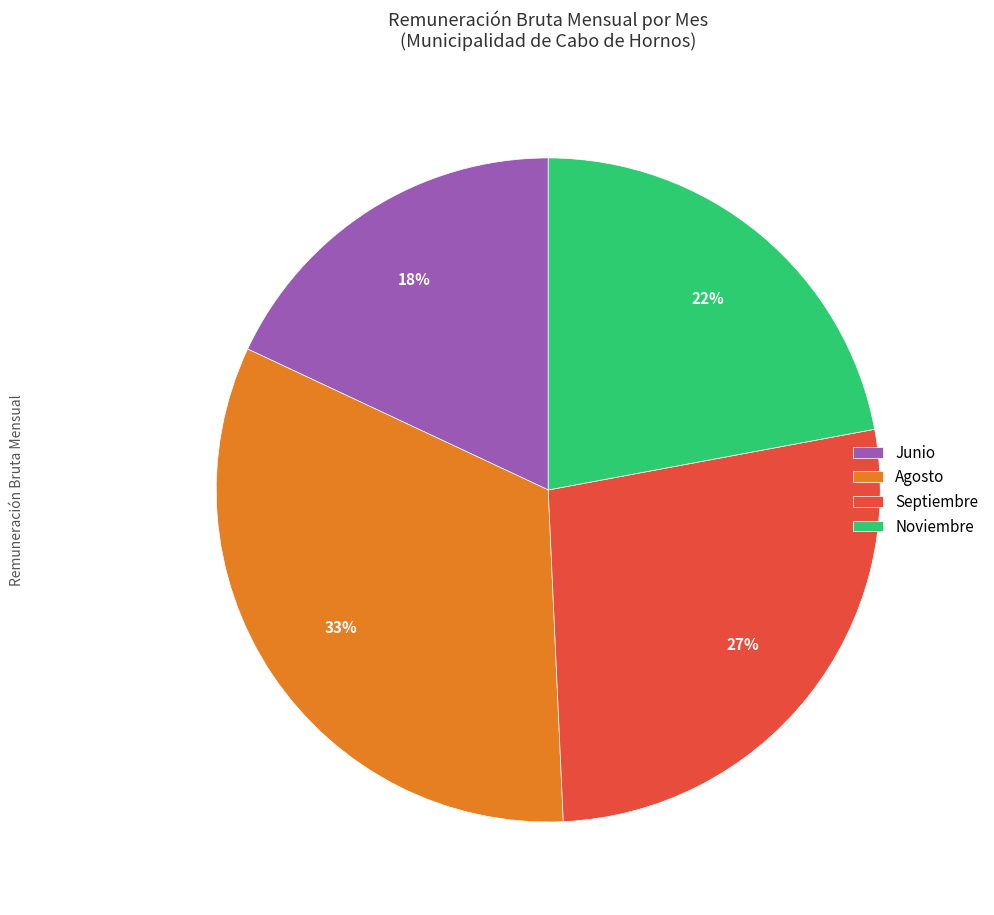

Is the sum of Agosto and Septiembre greater than half?

Yes